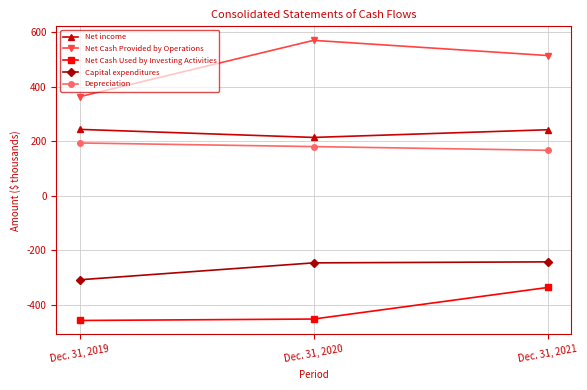

True or false: Net Cash Used by Investing Activities has a value of -336.3 at Dec. 31, 2021.

True